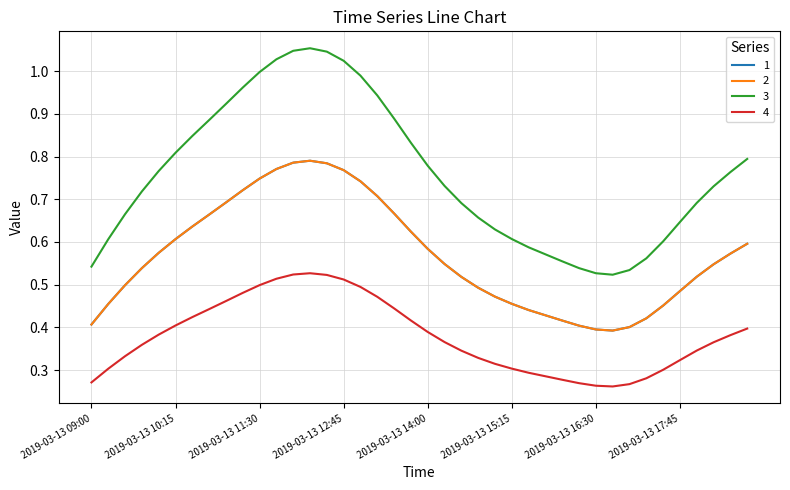

Is this an area chart (filled region under the line)?

No